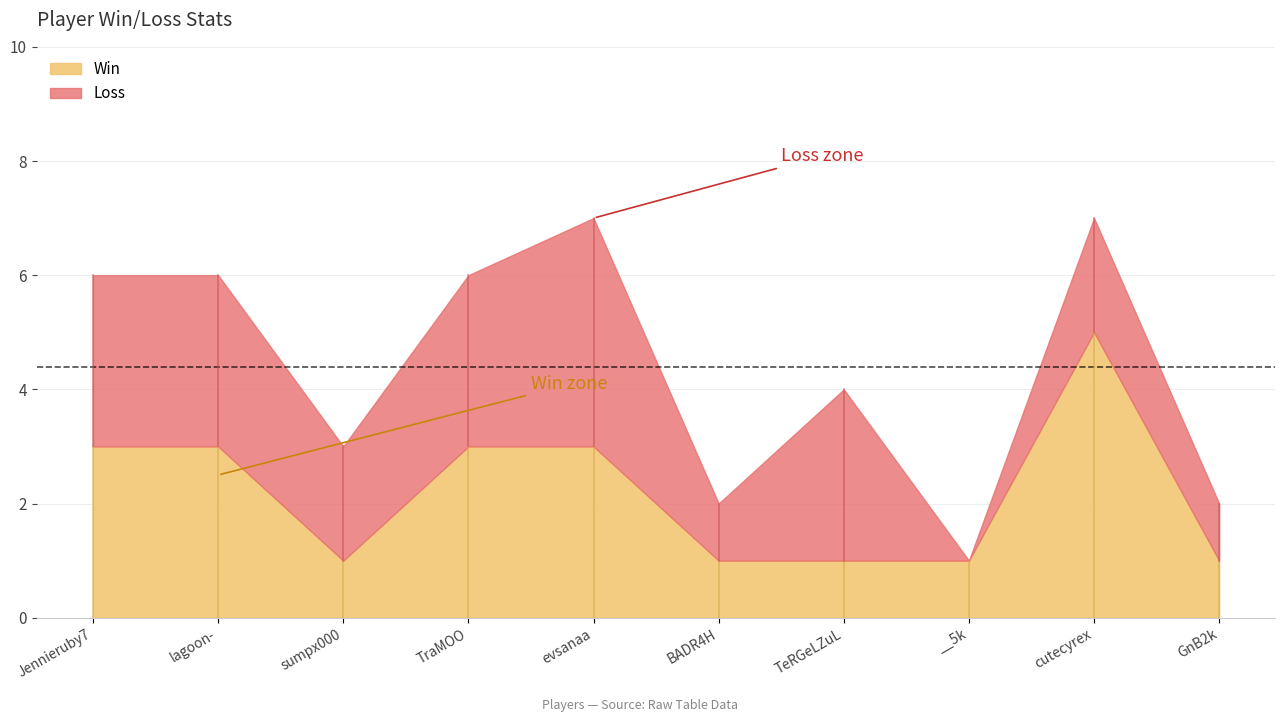

The Win series shows 5 at Jennieruby7. True or false?

False